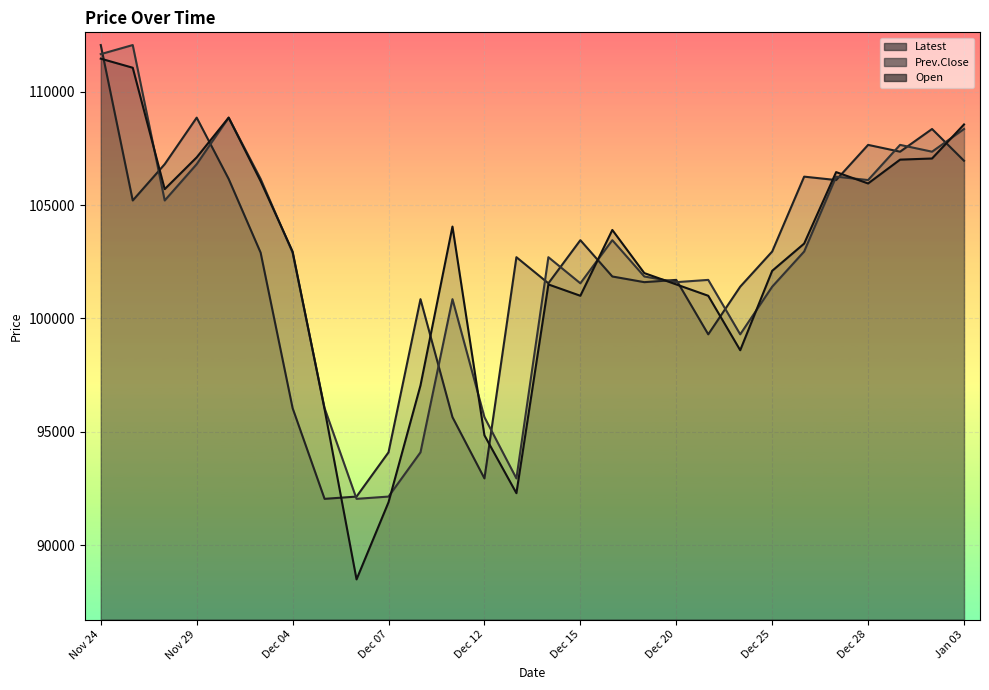

Which category has the lowest value in the Latest series?

Dec 05